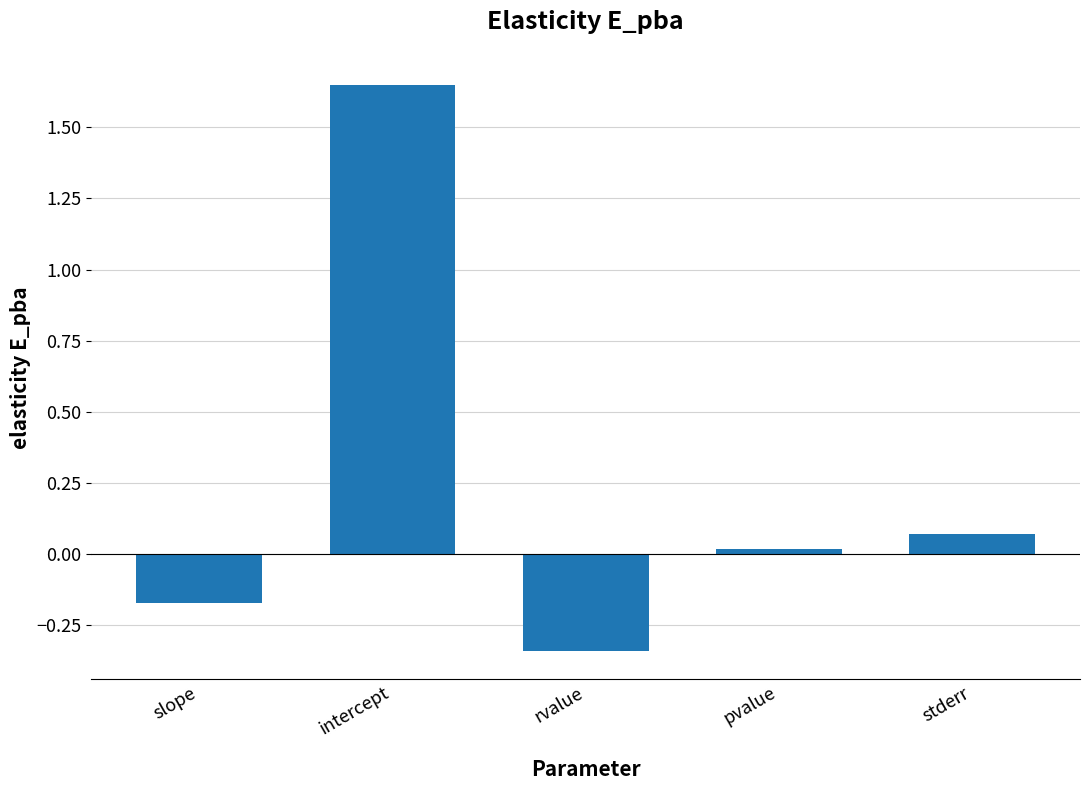

What is the sum of all values?

1.2